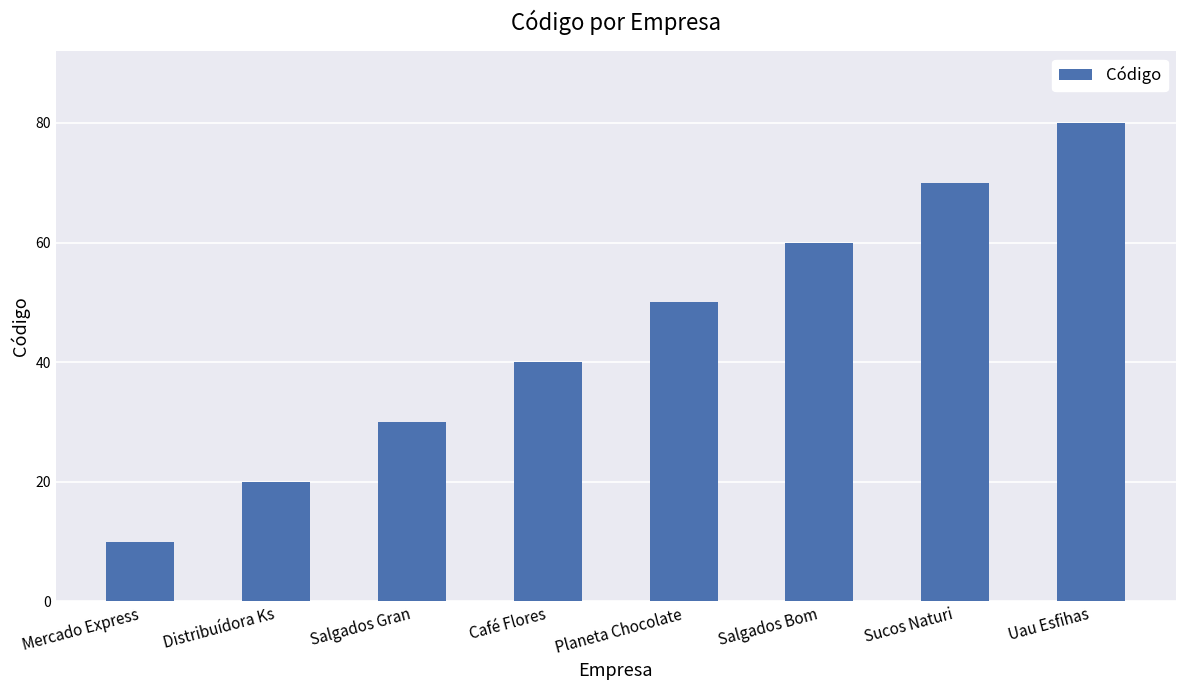

What is the label of the 4th bar from the right?

Planeta Chocolate